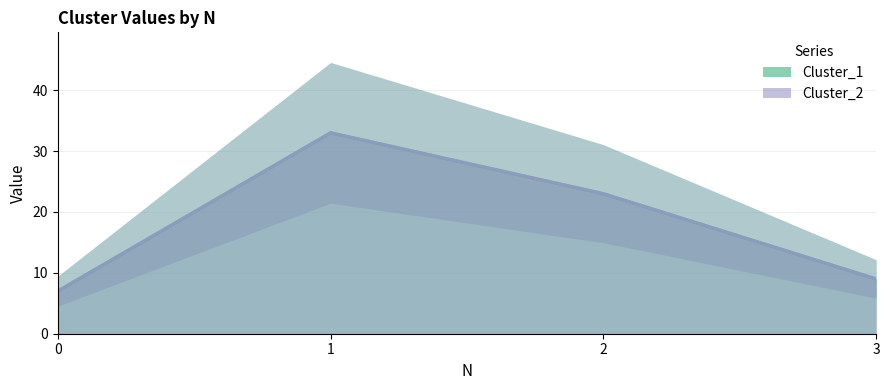

What is the total value across all series at 0?

14